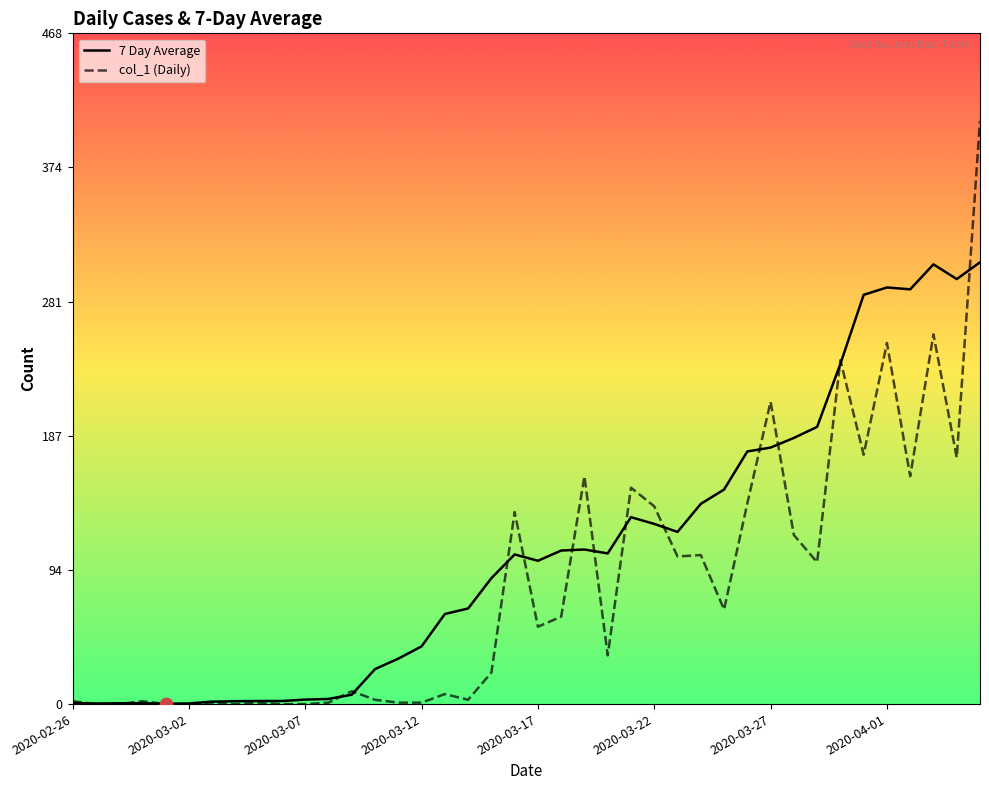

At how many categories does at least one series exceed 314?

1